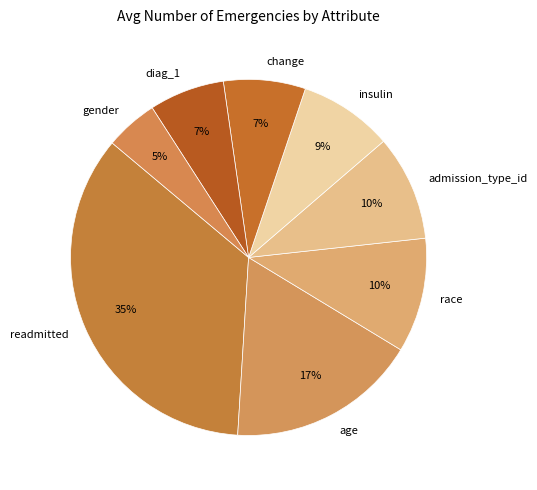

What percentage is the age slice, to the nearest percent?

17%